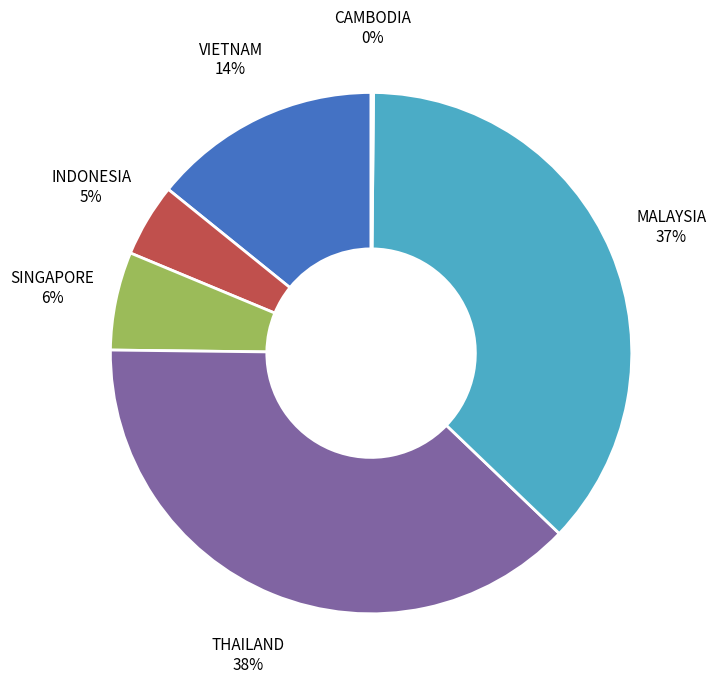

Is the sum of THAILAND and INDONESIA greater than half?

No